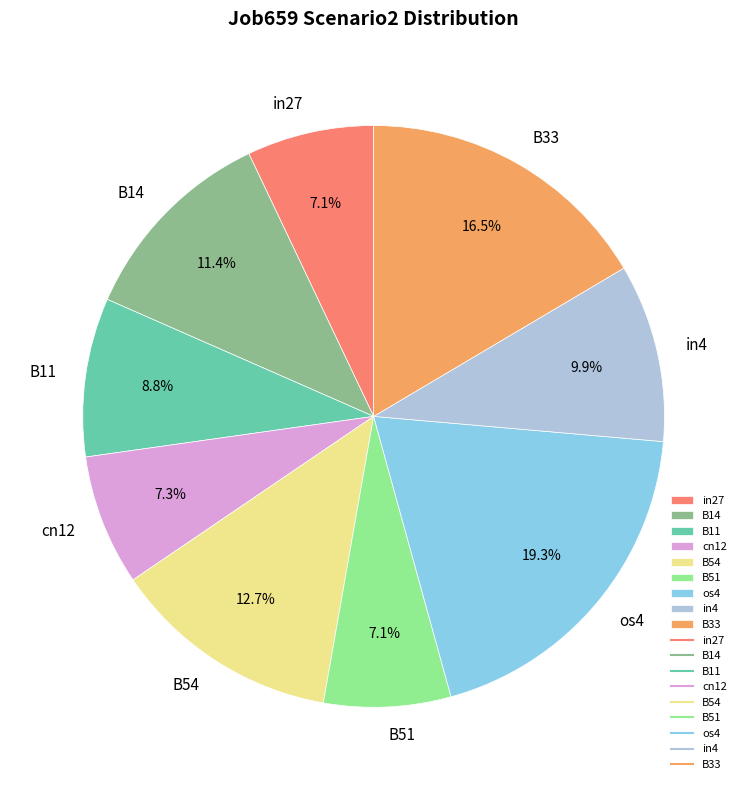

Which category has the biggest portion of the pie?

os4